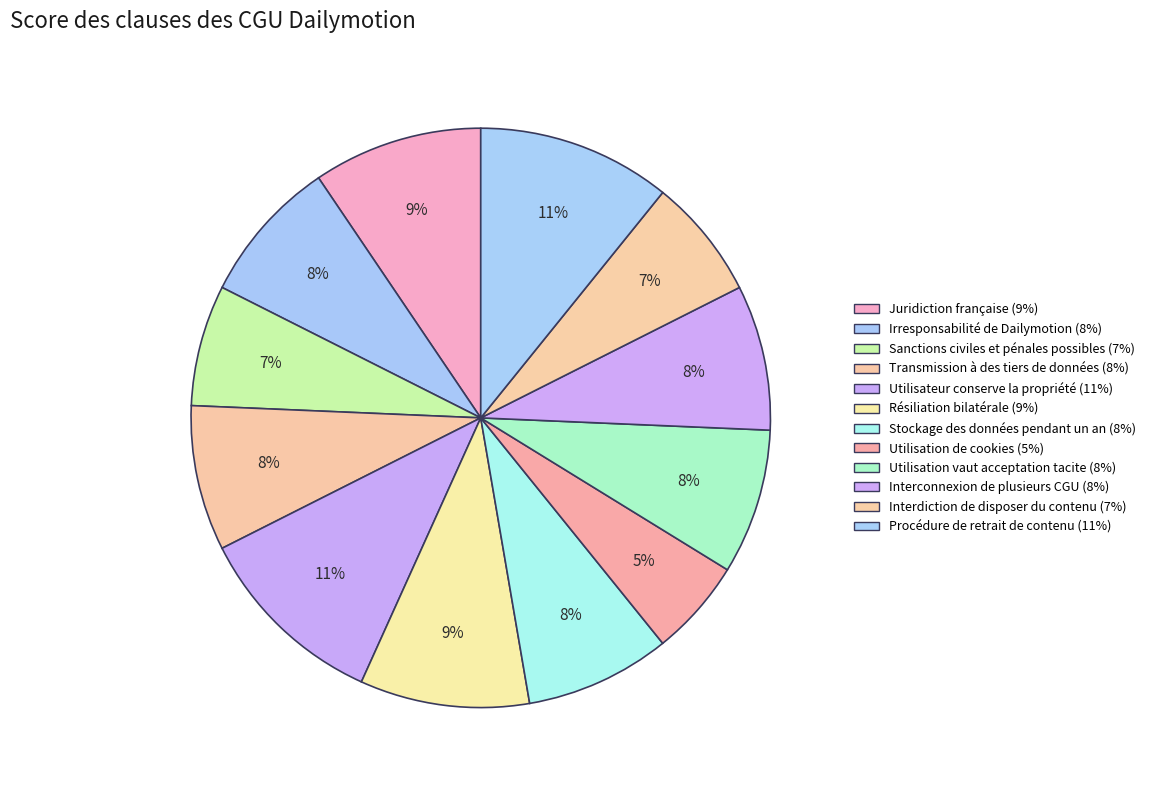

How many slices are in this pie chart?

12